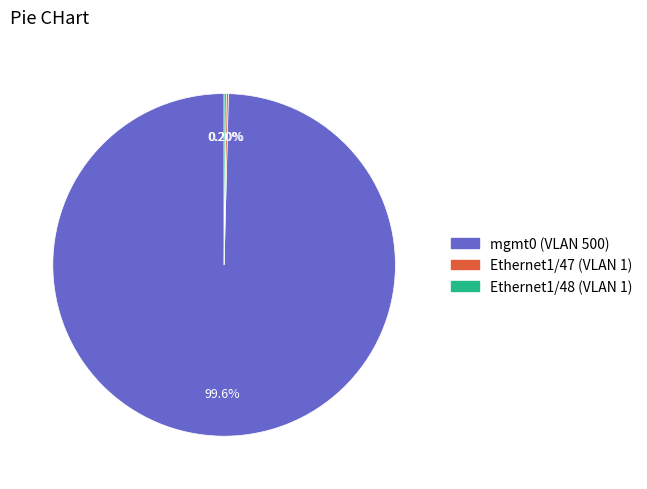

Does mgmt0 (VLAN 500) represent more than half of the total?

Yes